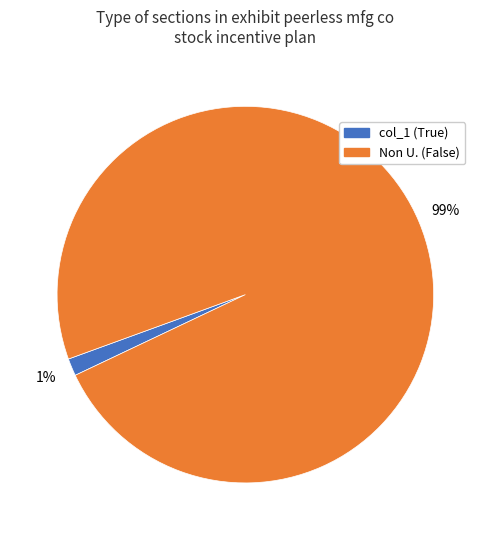

Between col_1 (True) and Non U. (False), which is larger?

Non U. (False)